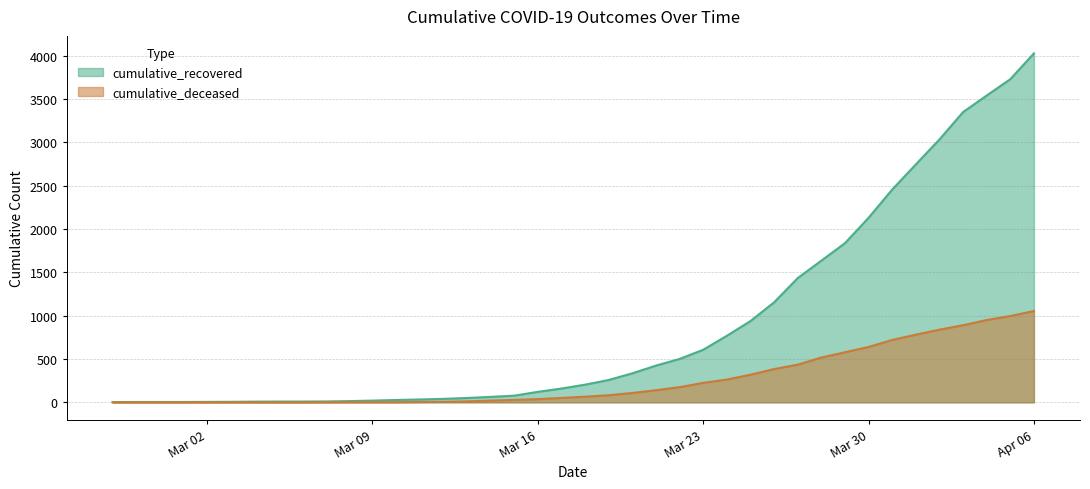

True or false: cumulative_deceased has a value of 0 at 2020-03-01.

True